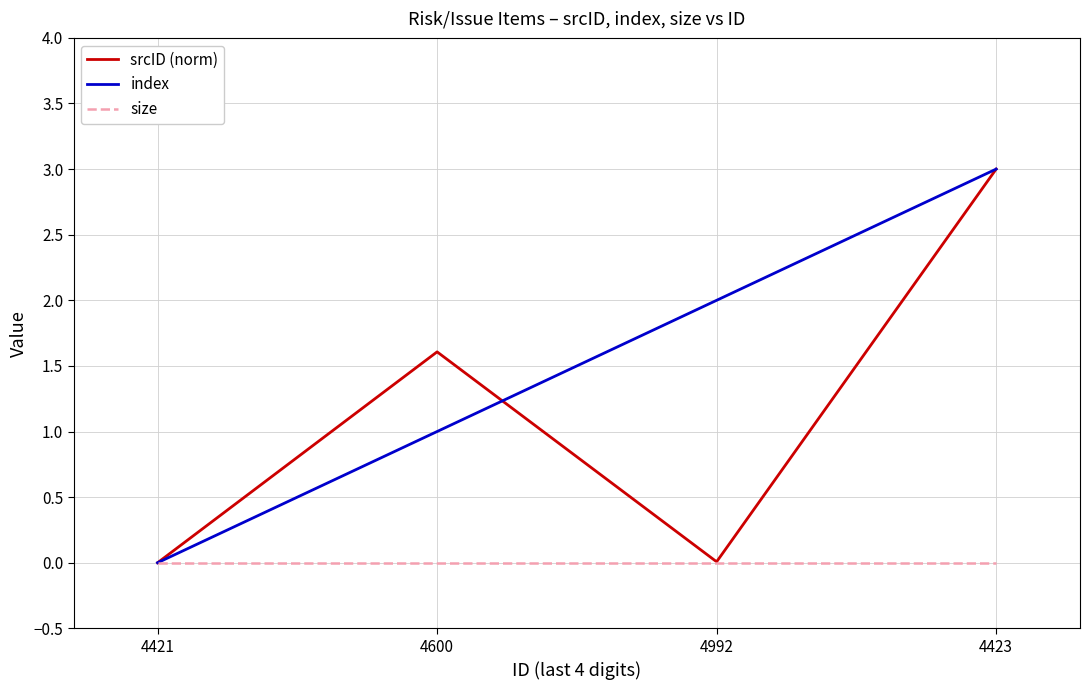

At how many categories does at least one series exceed 1?

3